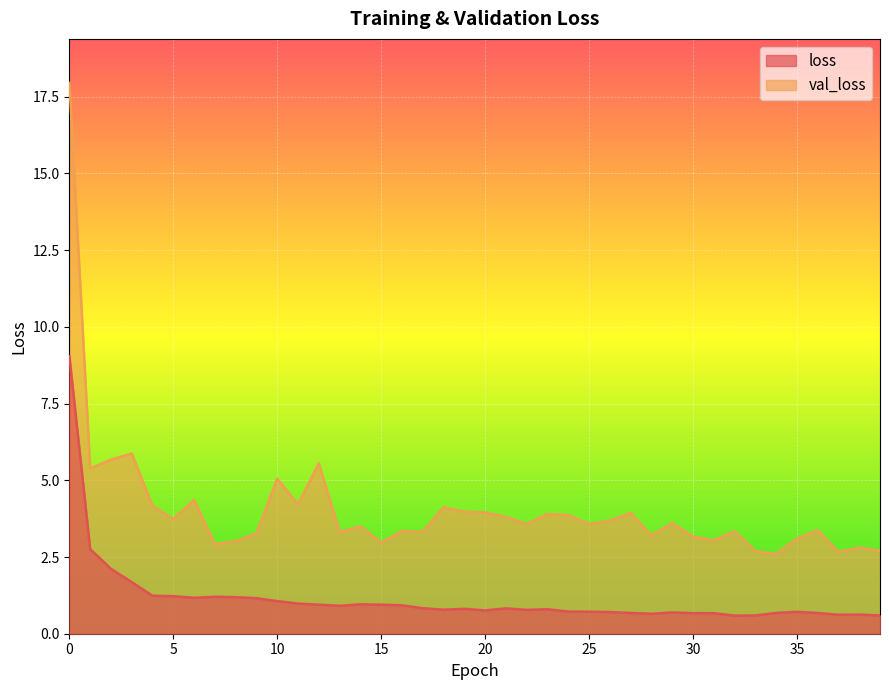

Count the number of data series in this chart.

2